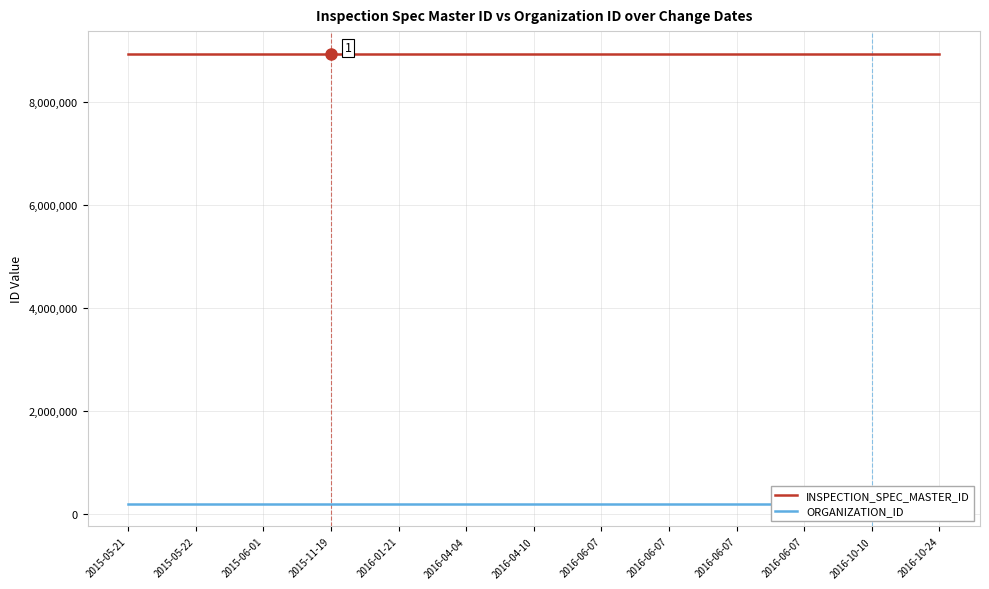

Is the value of ORGANIZATION_ID at 2016-06-07 greater than the value of INSPECTION_SPEC_MASTER_ID at 2016-01-21?

No